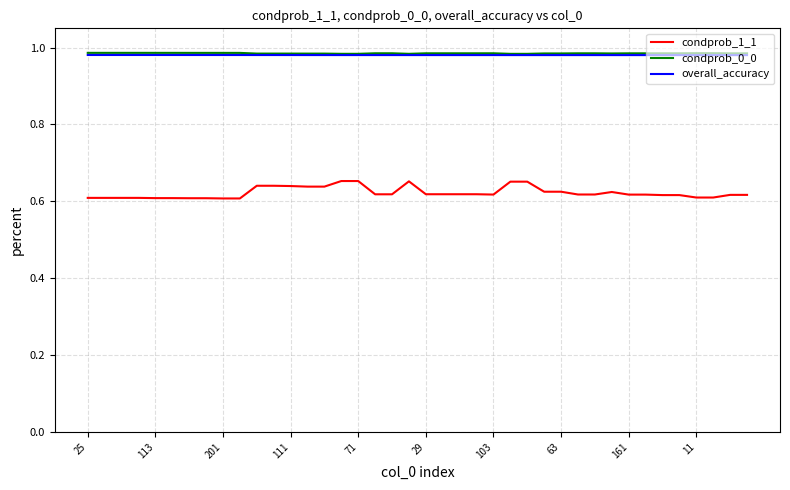

True or false: overall_accuracy and condprob_1_1 intersect in this chart.

False